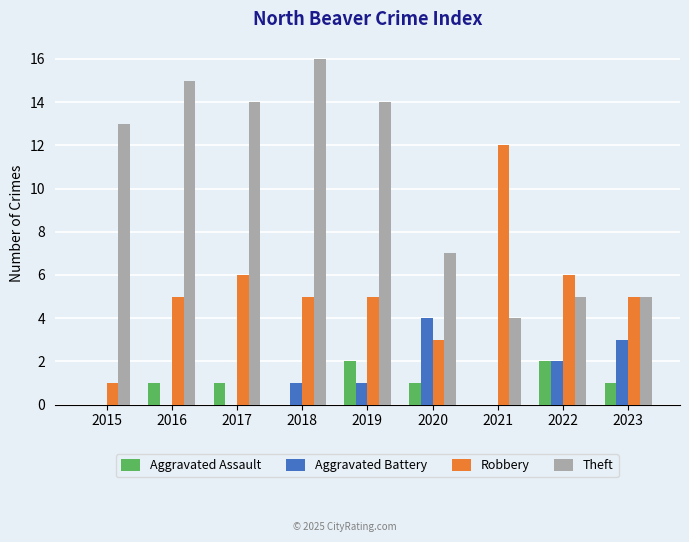

Reading right to left, extract all data points from this chart.

Aggravated Assault: 2023=1	2022=2	2021=0	2020=1	2019=2	2018=0	2017=1	2016=1	2015=0
Aggravated Battery: 2023=3	2022=2	2021=0	2020=4	2019=1	2018=1	2017=0	2016=0	2015=0
Robbery: 2023=5	2022=6	2021=12	2020=3	2019=5	2018=5	2017=6	2016=5	2015=1
Theft: 2023=5	2022=5	2021=4	2020=7	2019=14	2018=16	2017=14	2016=15	2015=13